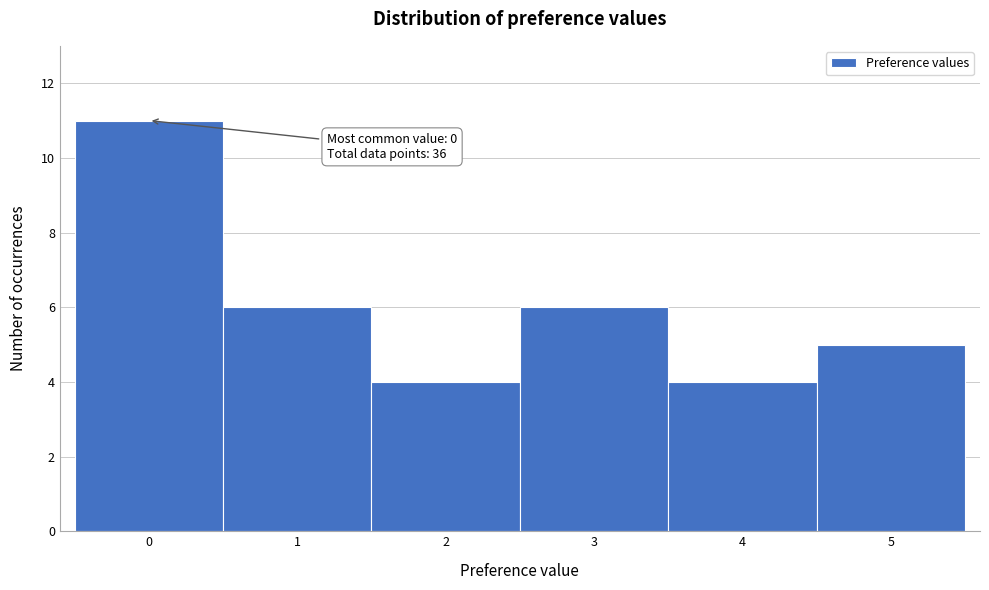

Reading left to right, extract all data points from this chart.

11	6	4	6	4	5